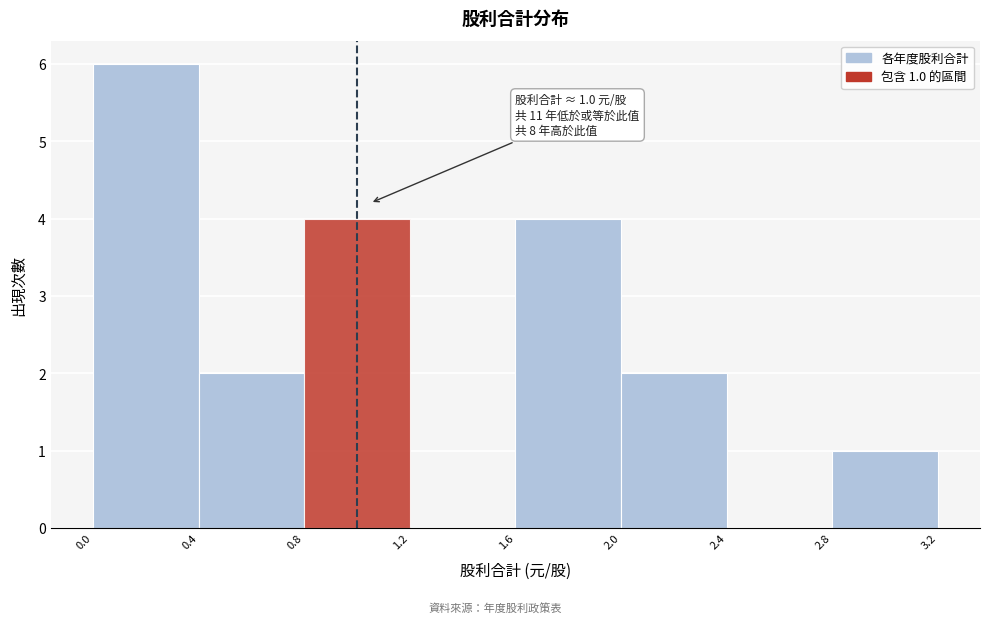

Which range on the x-axis has the tallest bar?

0.0 to 0.4